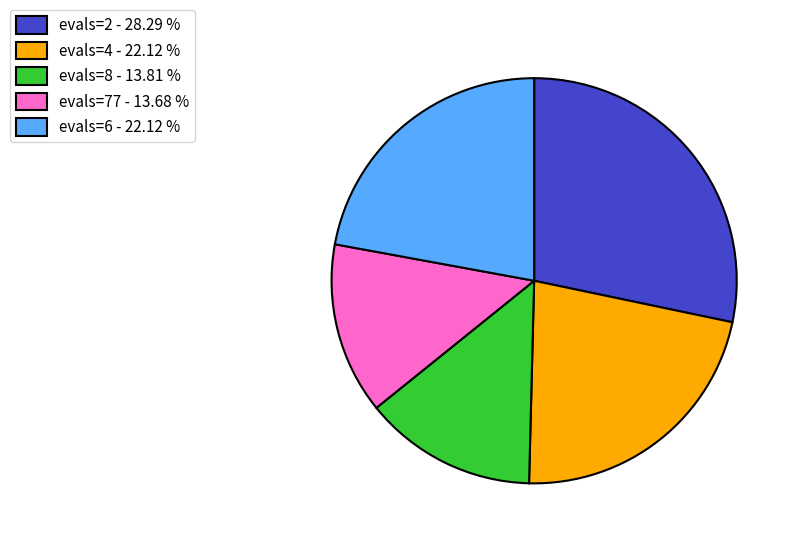

Between evals=77 - 13.68 % and evals=6 - 22.12 %, which is larger?

evals=6 - 22.12 %